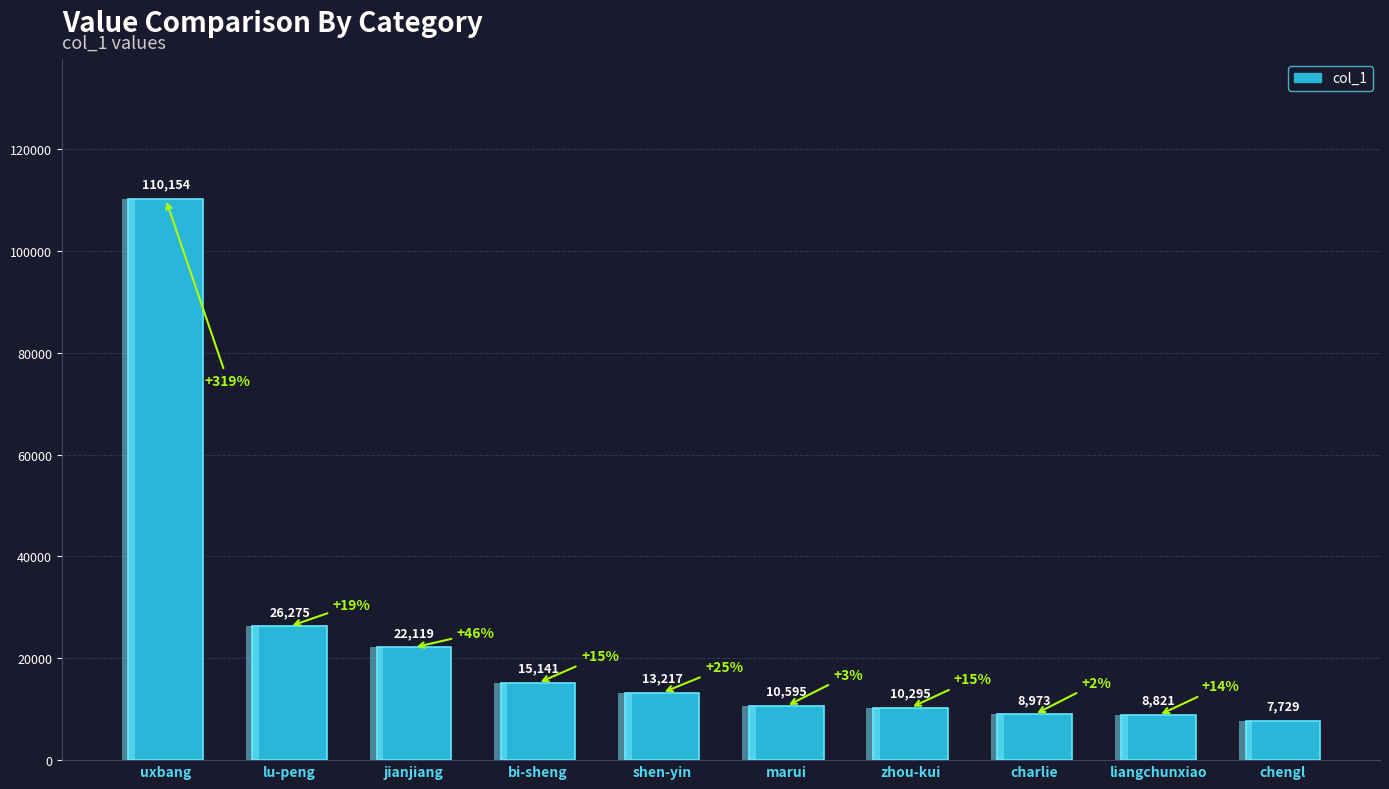

At which label is the value closest to 58941?

lu-peng